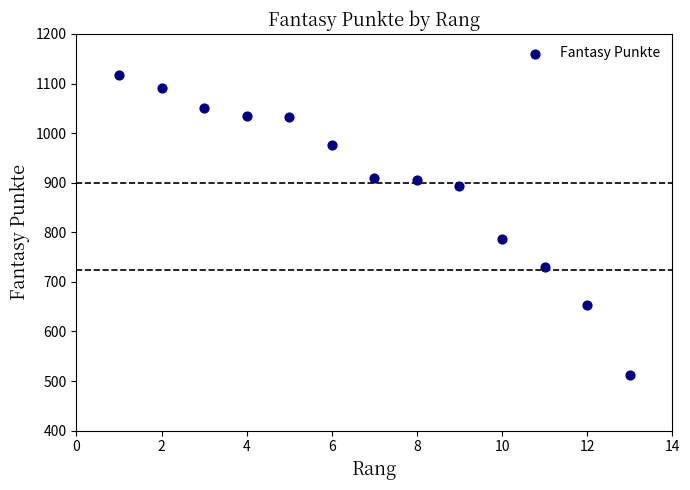

What Y value in the scatter plot is closest to 815?

787